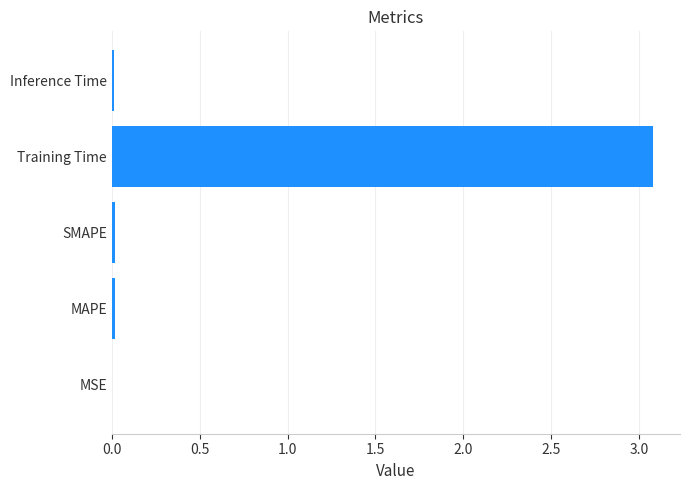

The chart shows a value of 0.0 at SMAPE. True or false?

True